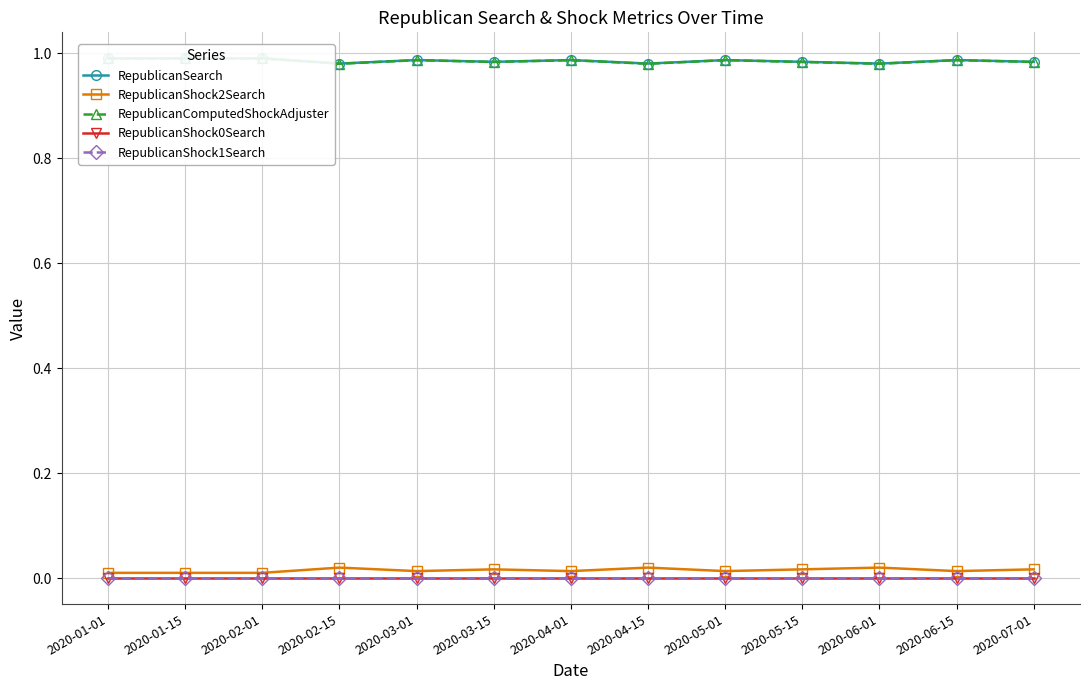

Rank the categories by RepublicanSearch value from highest to lowest.

2020-01-01, 2020-01-15, 2020-02-01, 2020-03-01, 2020-04-01, 2020-05-01, 2020-06-15, 2020-03-15, 2020-05-15, 2020-07-01, 2020-06-01, 2020-02-15, 2020-04-15